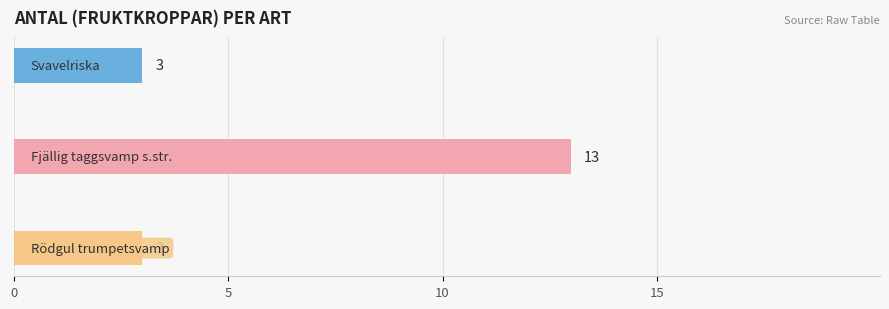

What is the difference between the maximum and minimum values?

10